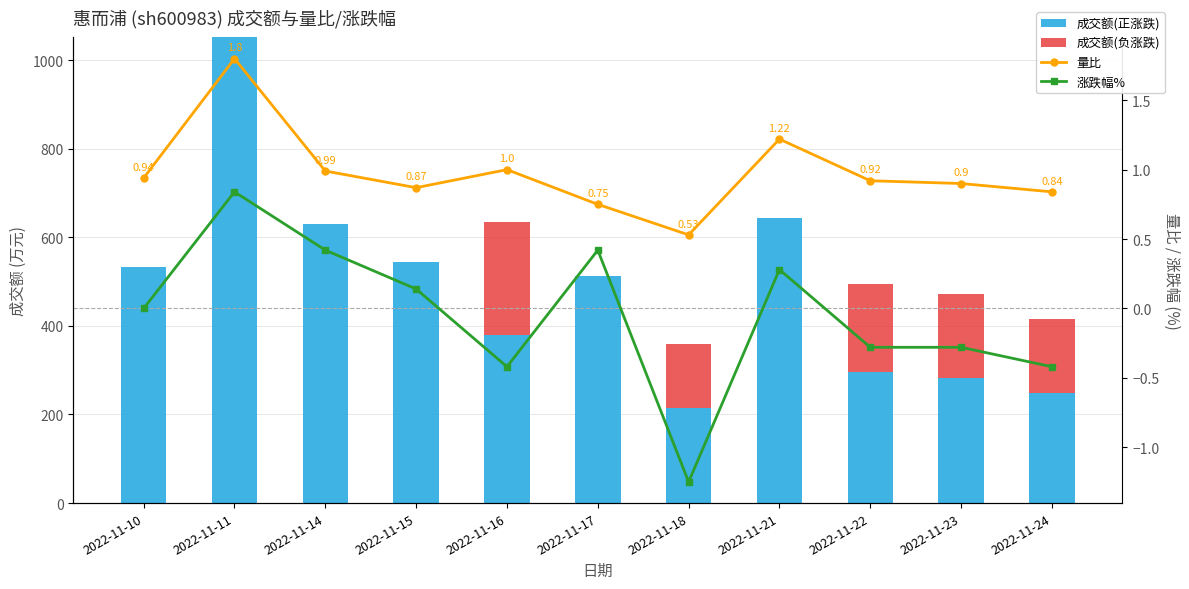

Reading right to left, what are all the values shown in this chart?

成交额(正涨跌): 249.0	283.2	296.4	643.0	215.4	512.0	380.4	545.0	631.0	1051.0	533.0
成交额(负涨跌): 166.0	188.8	197.6	0.0	143.6	0.0	253.6	0.0	0.0	0.0	0.0
量比: 0.8	0.9	0.9	1.2	0.5	0.8	1.0	0.9	1.0	1.8	0.9
涨跌幅%: -0.4	-0.3	-0.3	0.3	-1.2	0.4	-0.4	0.1	0.4	0.8	0.0